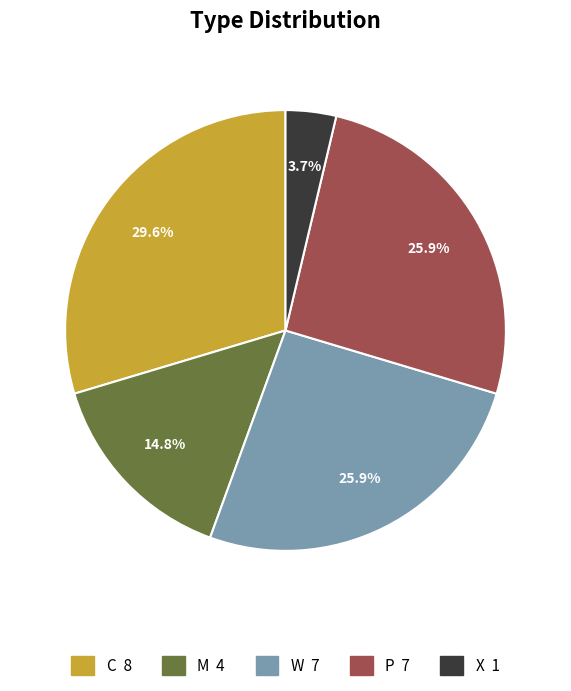

Does any single category account for the majority?

No